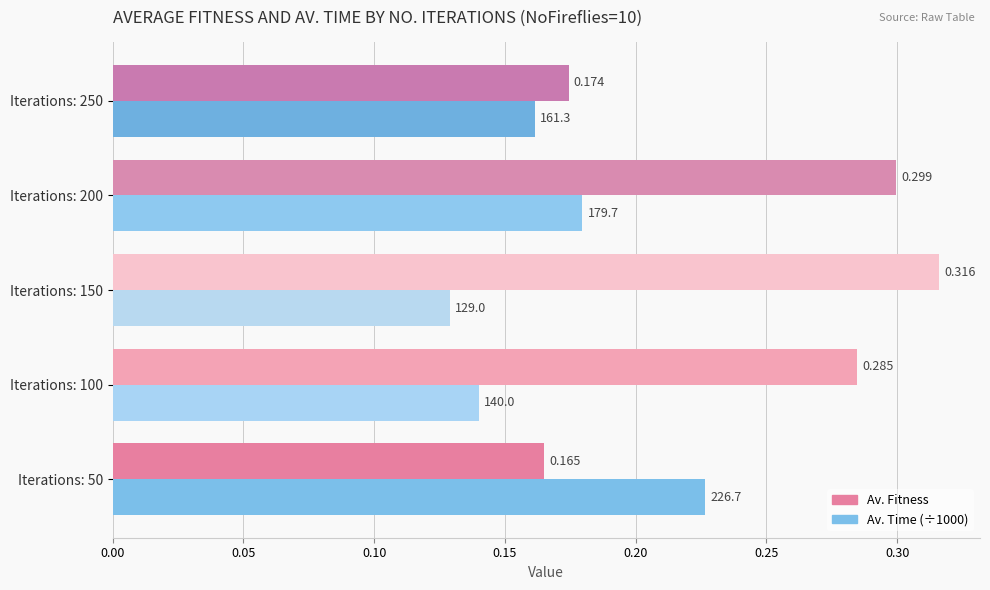

At which category is the sum across all series the highest?

Iterations: 200